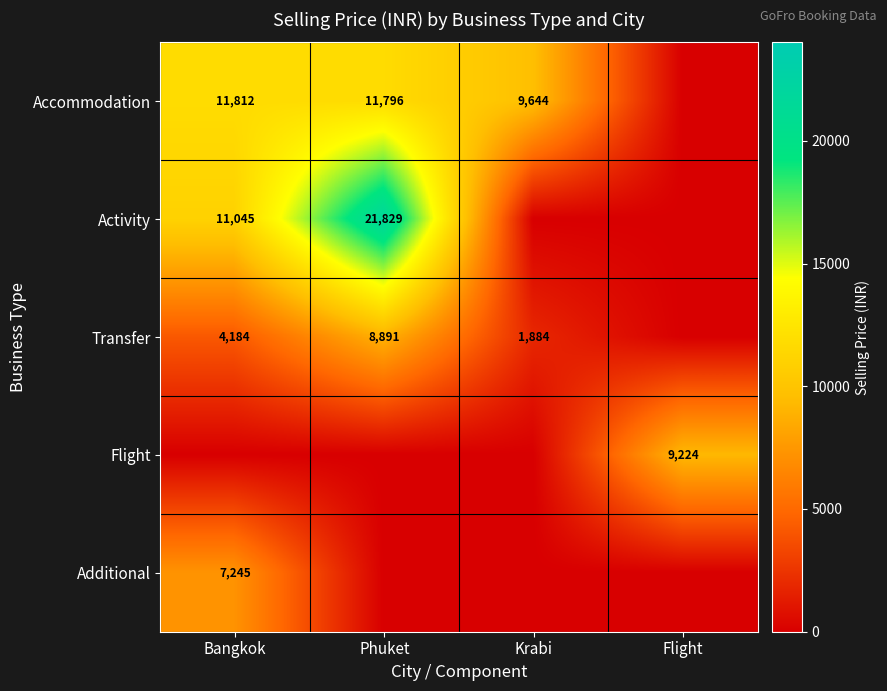

True or false: Transfer has a value of 5619 at Bangkok.

False